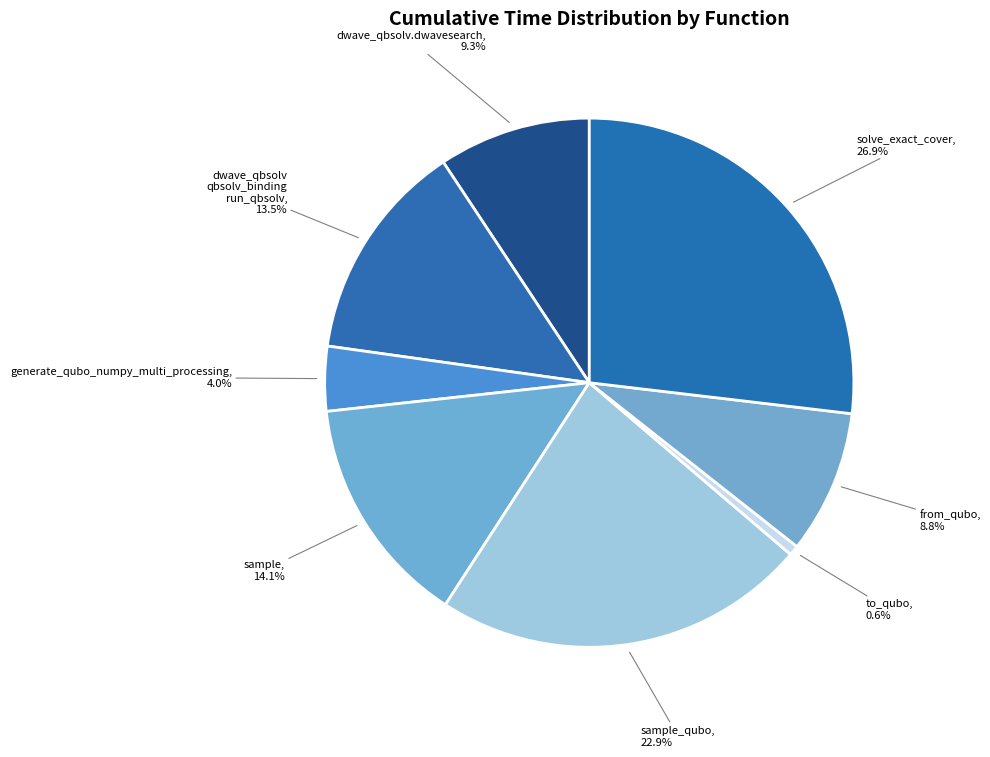

Rank the categories by value from highest to lowest.

solve_exact_cover, sample_qubo, sample, dwave_qbsolv.qbsolv_binding.run_qbsolv, dwave_qbsolv.dwavesearch, from_qubo, generate_qubo_numpy_multi_processing, to_qubo